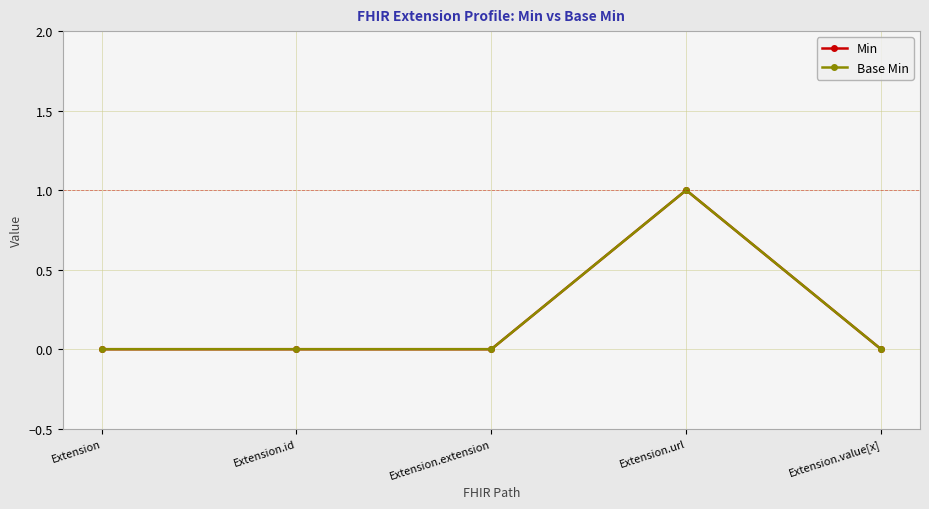

At which label is Min closest to 0?

Extension